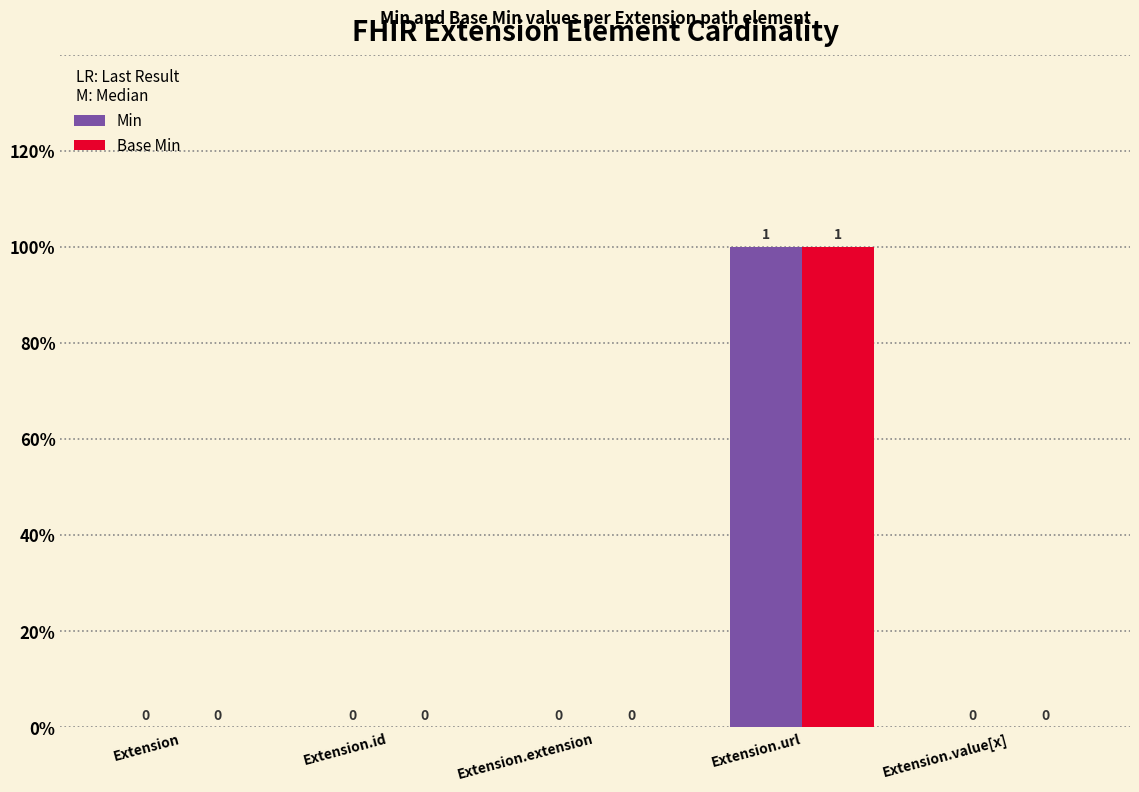

Are the bars grouped side by side (vs. stacked)?

Yes